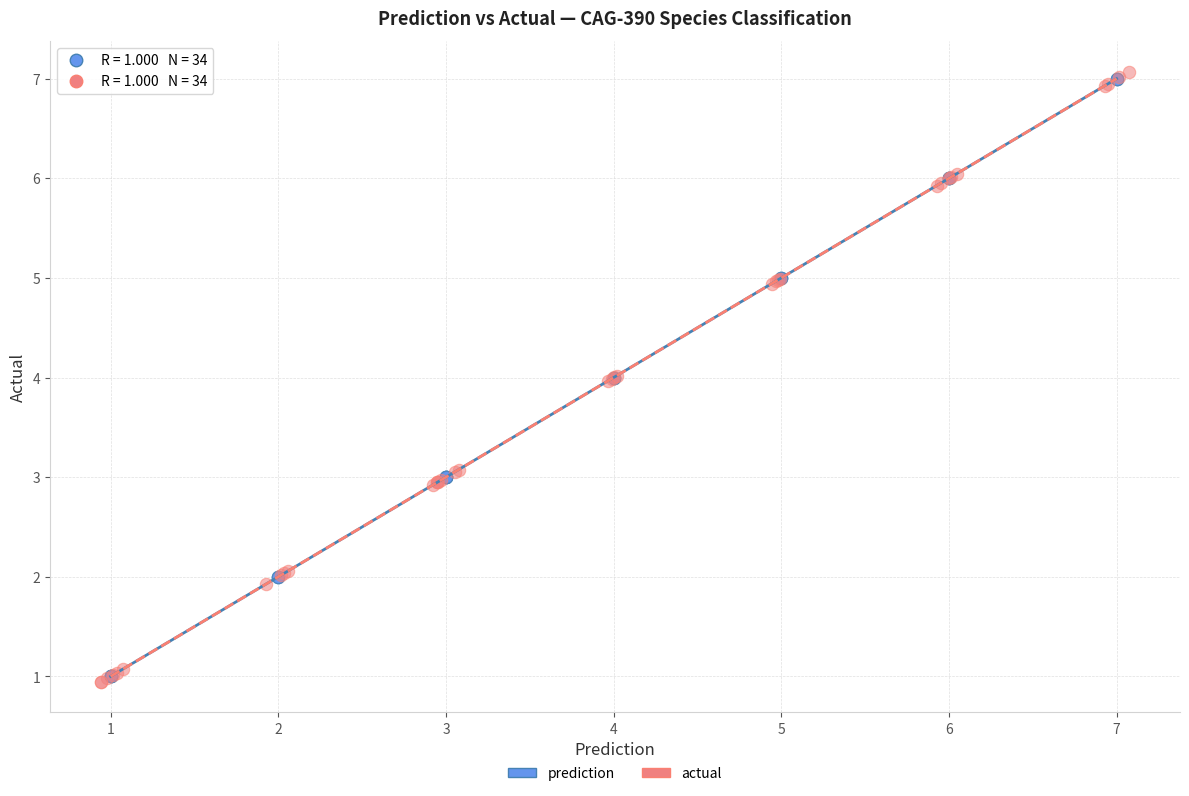

Which series has the widest spread of Y values?

actual